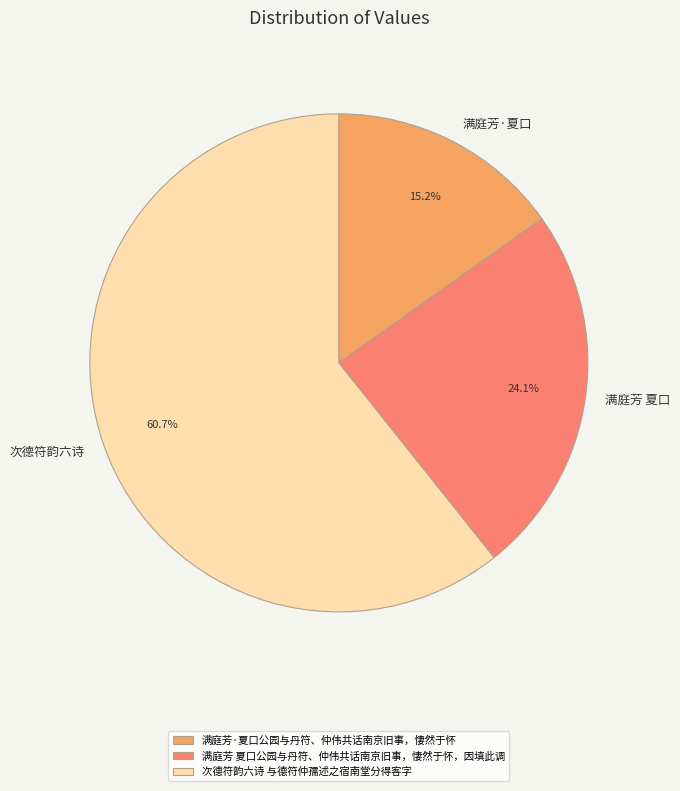

Does 次德符韵六诗 与德符仲孺述之宿南堂分得客字 represent more than half of the total?

Yes